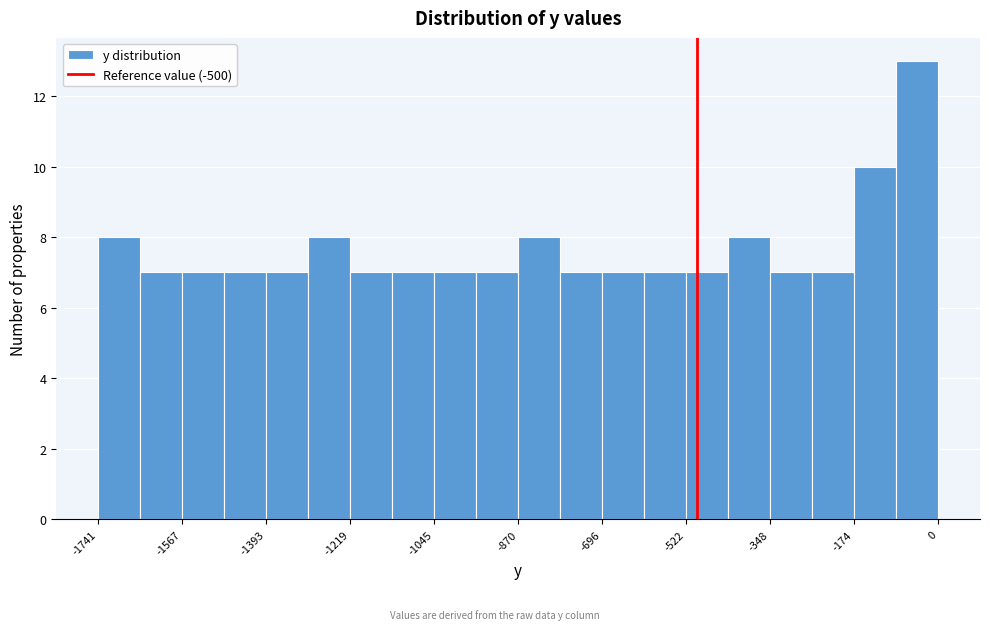

Over which range of the x-axis is the bar tallest?

-80 to 0